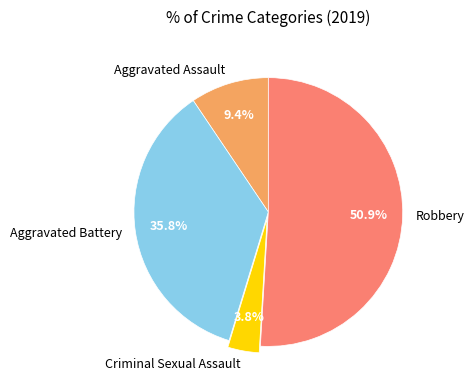

How many segments does this pie chart have?

4